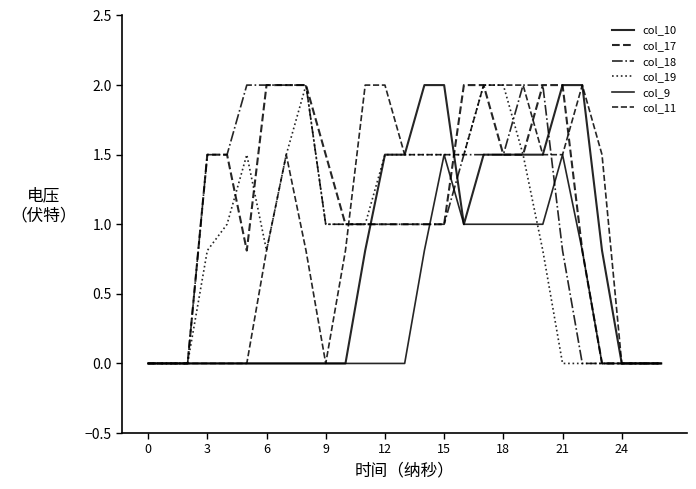

How many lines are shown in the chart?

6